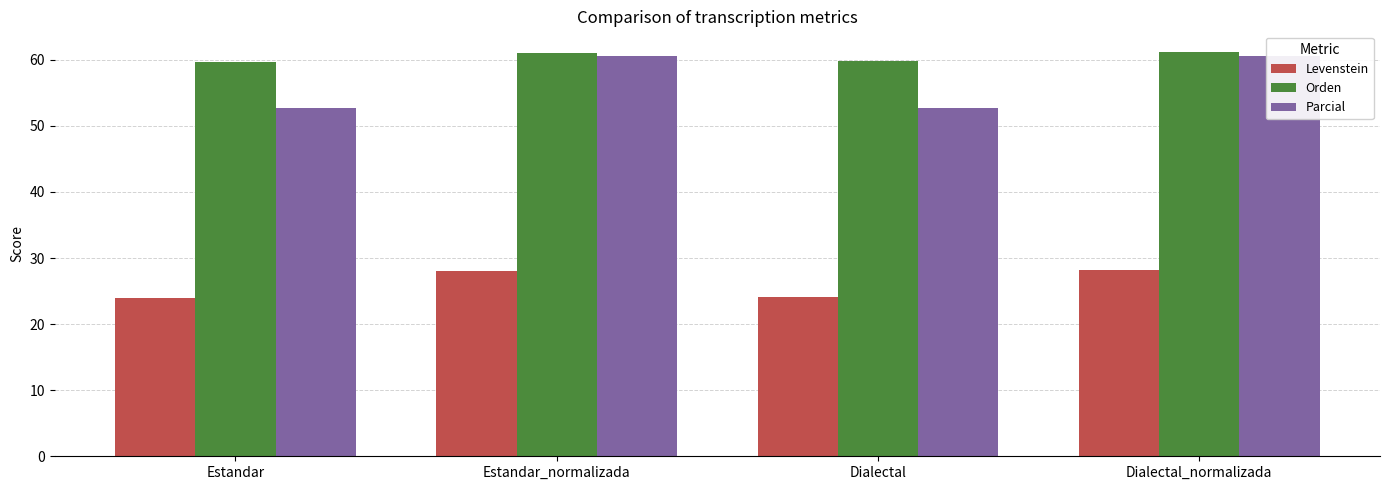

Reading right to left, what are all the values shown in this chart?

Levenstein: Dialectal_normalizada=28.2	Dialectal=24.1	Estandar_normalizada=28.1	Estandar=24.0
Orden: Dialectal_normalizada=61.2	Dialectal=59.9	Estandar_normalizada=61.1	Estandar=59.7
Parcial: Dialectal_normalizada=60.5	Dialectal=52.7	Estandar_normalizada=60.5	Estandar=52.7